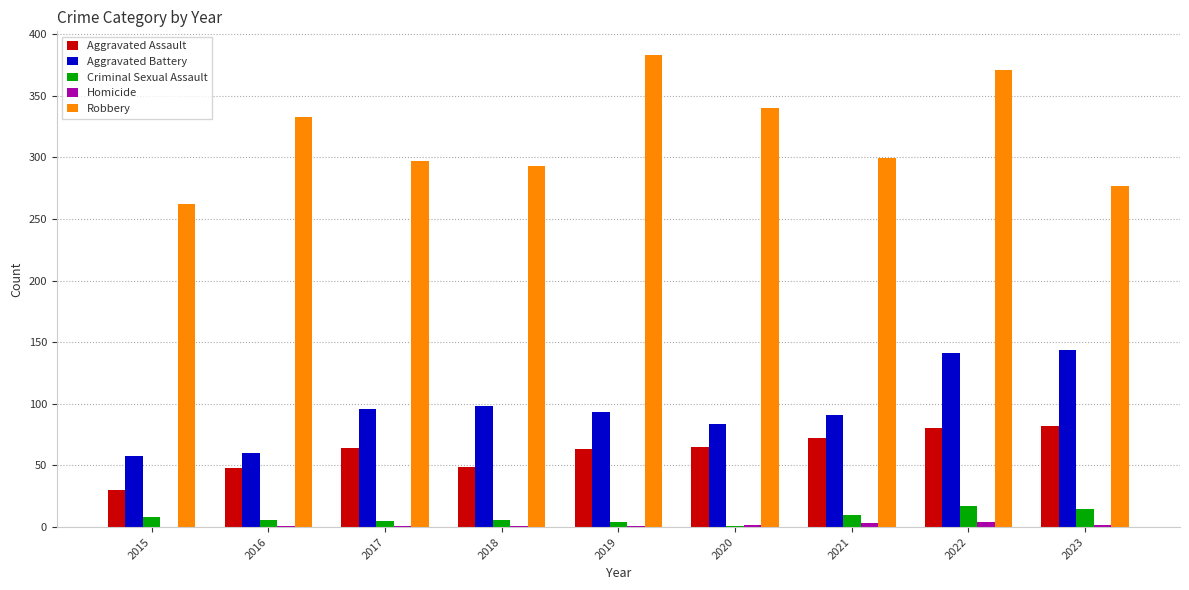

The Aggravated Assault series shows 74 at 2018. True or false?

False